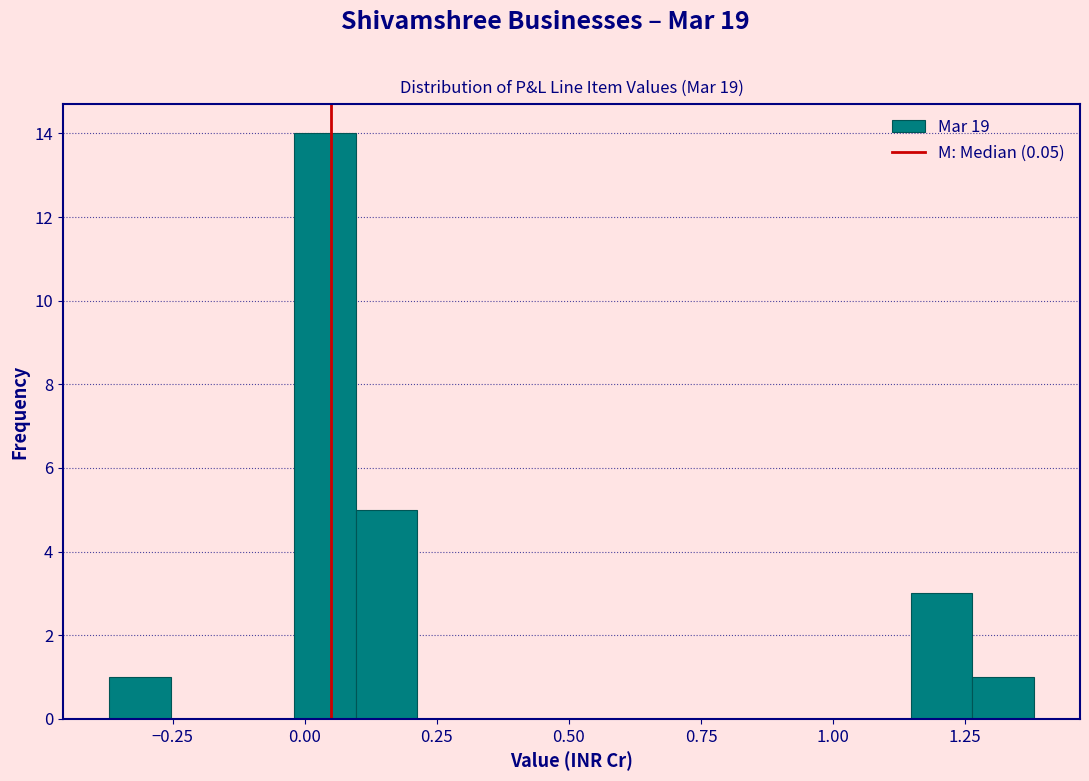

Read against the x-axis, roughly where is the centre of the tallest bar?

0.05